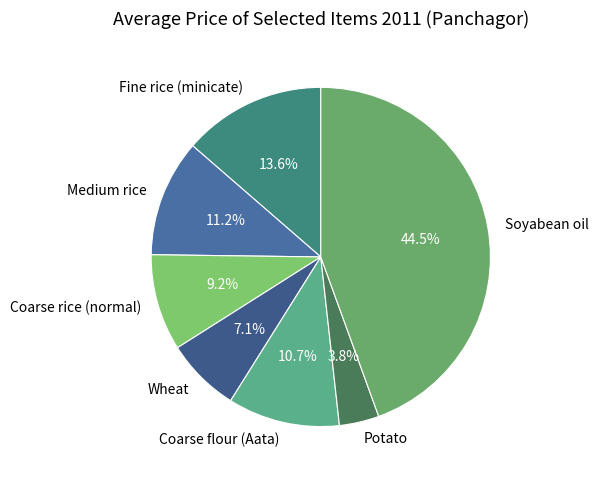

How much of the chart is everything except Potato?

96.2%